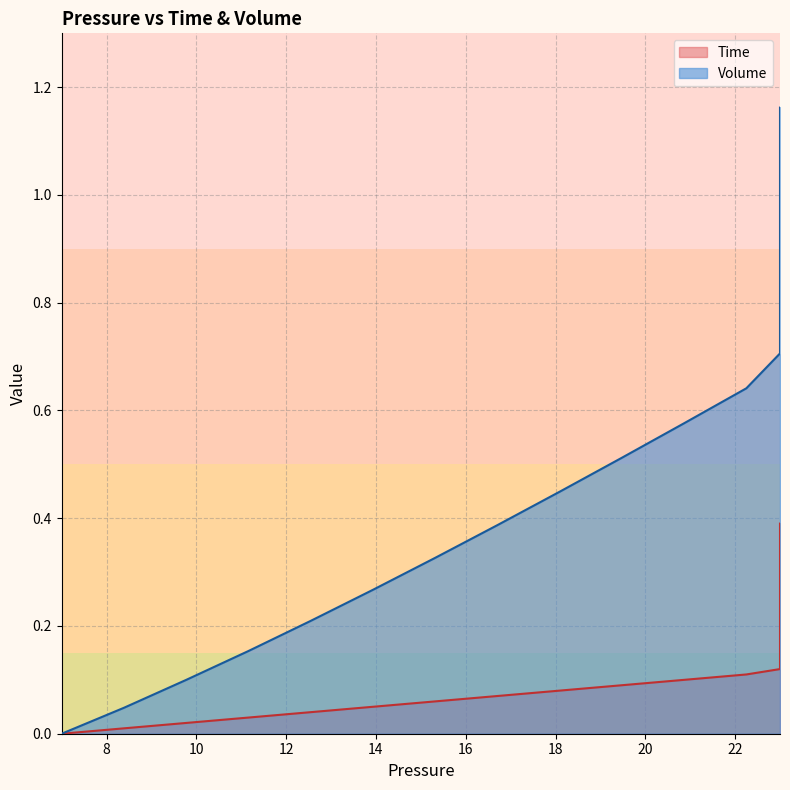

True or false: Time has more than 2 points higher than both neighbors.

False